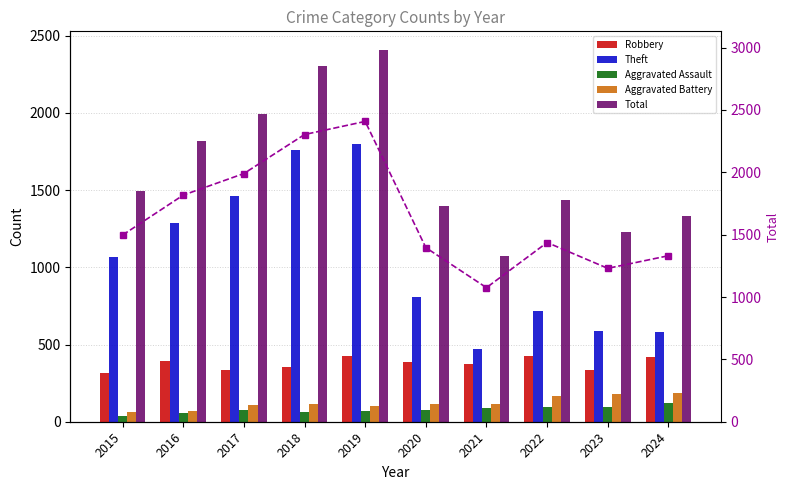

What is the total value across all series at 2016?

5439